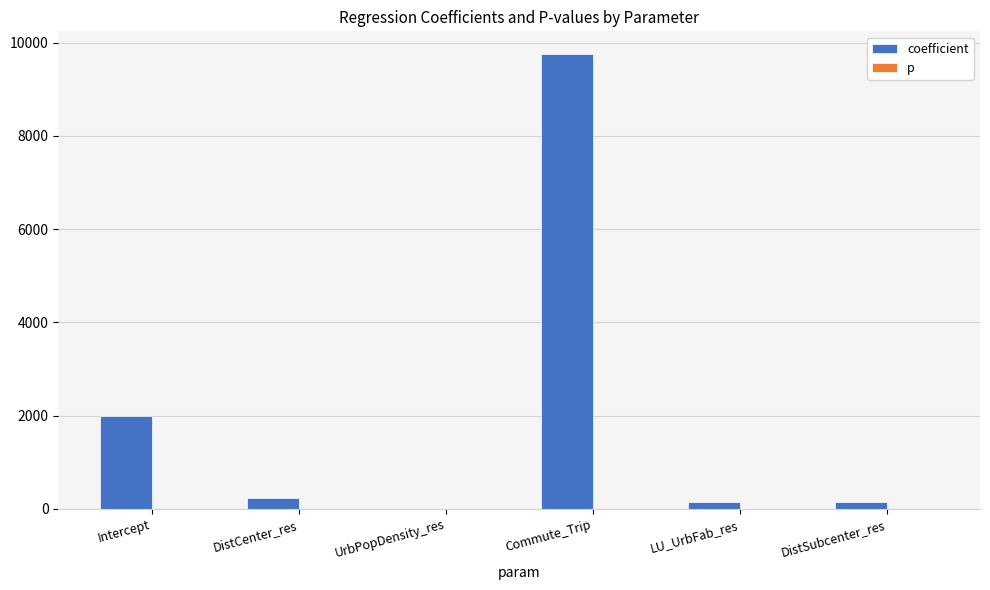

What is the total value across all series at DistCenter_res?

233.5